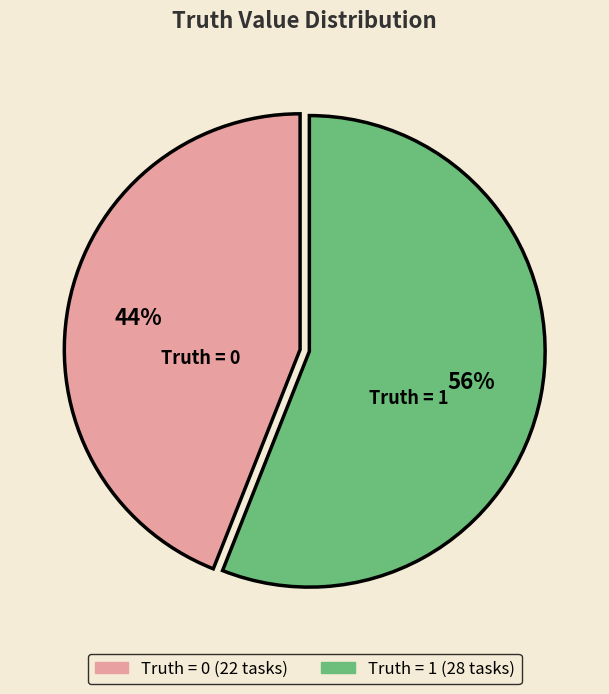

To the nearest percent, what is the difference between the largest and smallest slice percentages?

12%